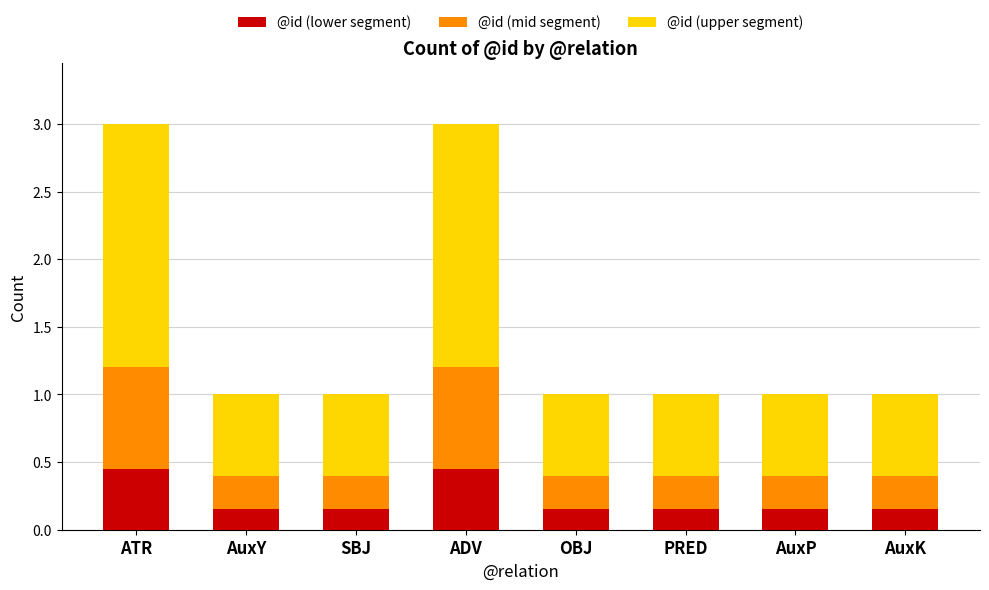

What is the total value across all series at AuxP?

1.0